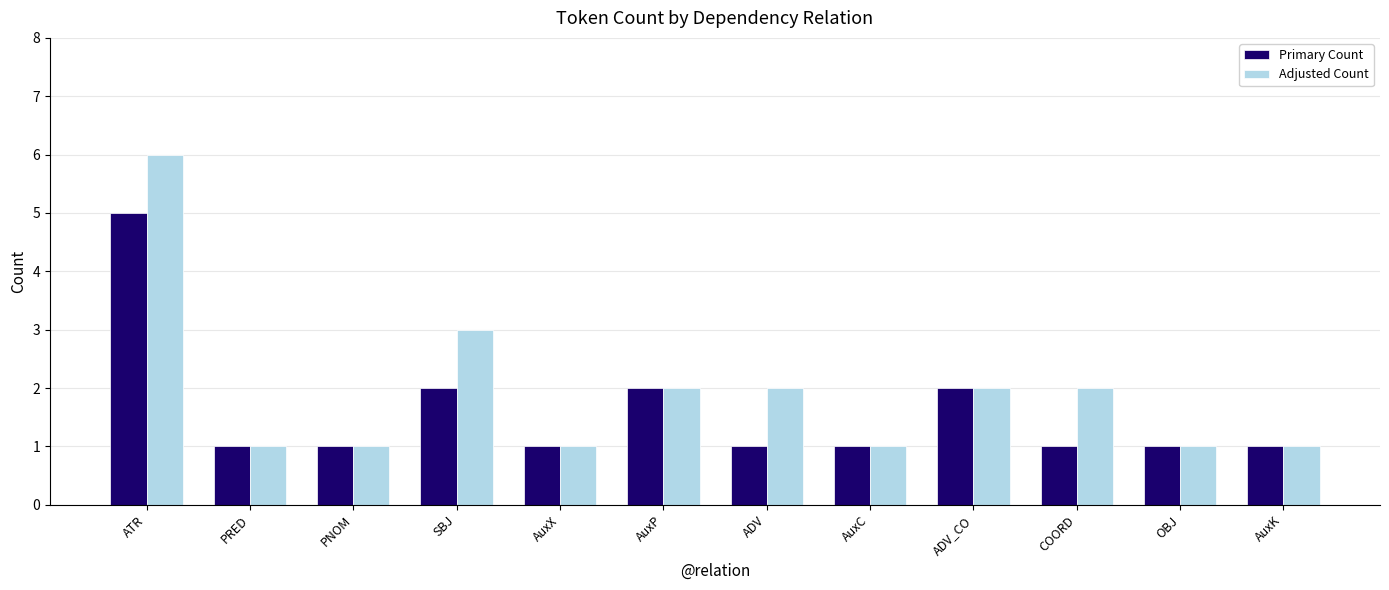

How many groups of bars are there?

12